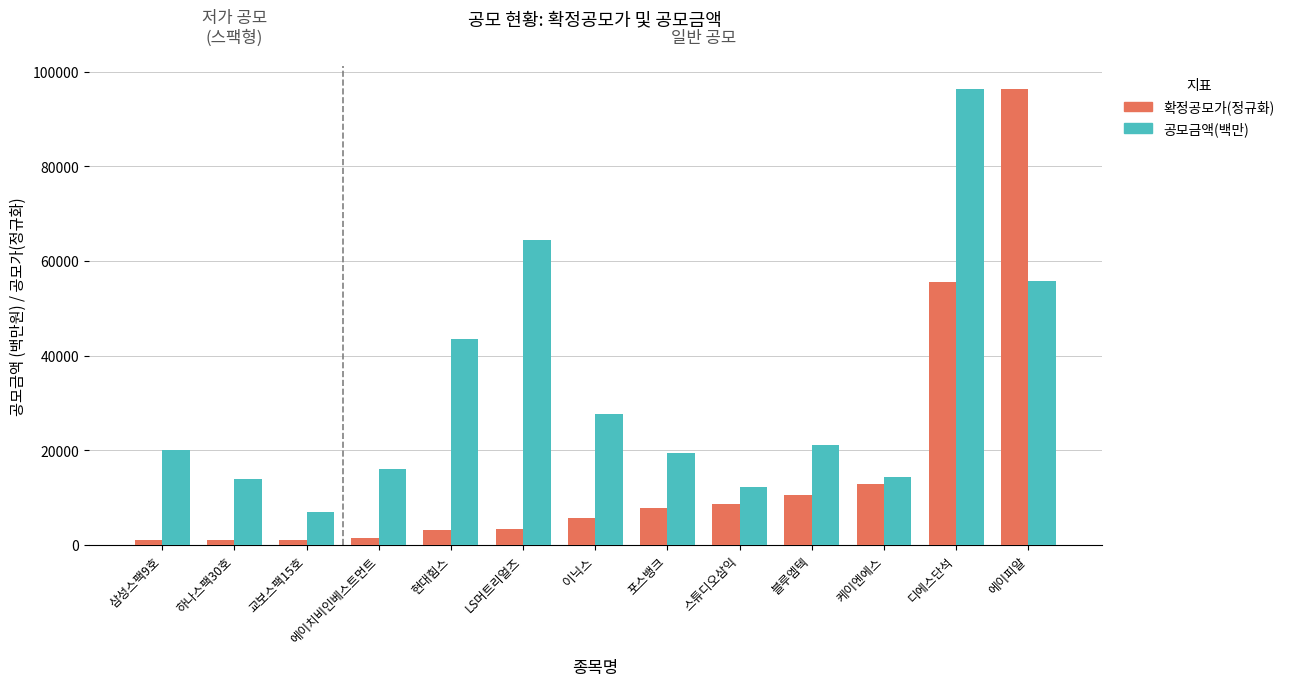

At which label does 공모금액(백만) reach its peak?

디에스단석